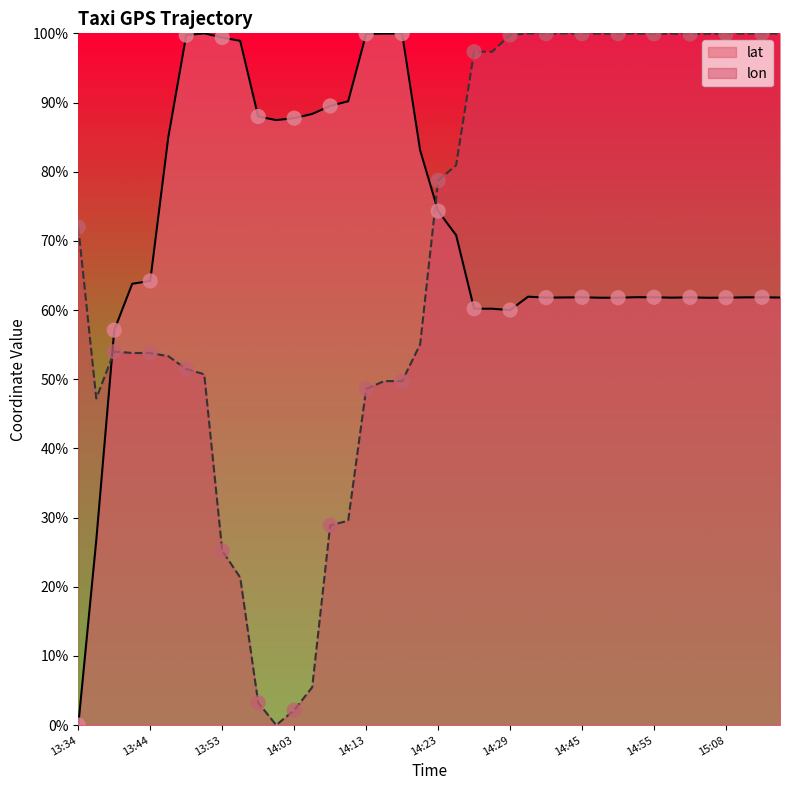

At how many categories does at least one series exceed 56?

39